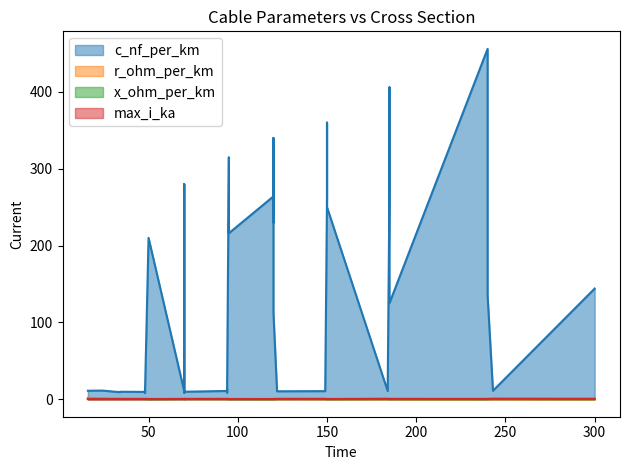

Where is the first local minimum for r_ohm_per_km?

2